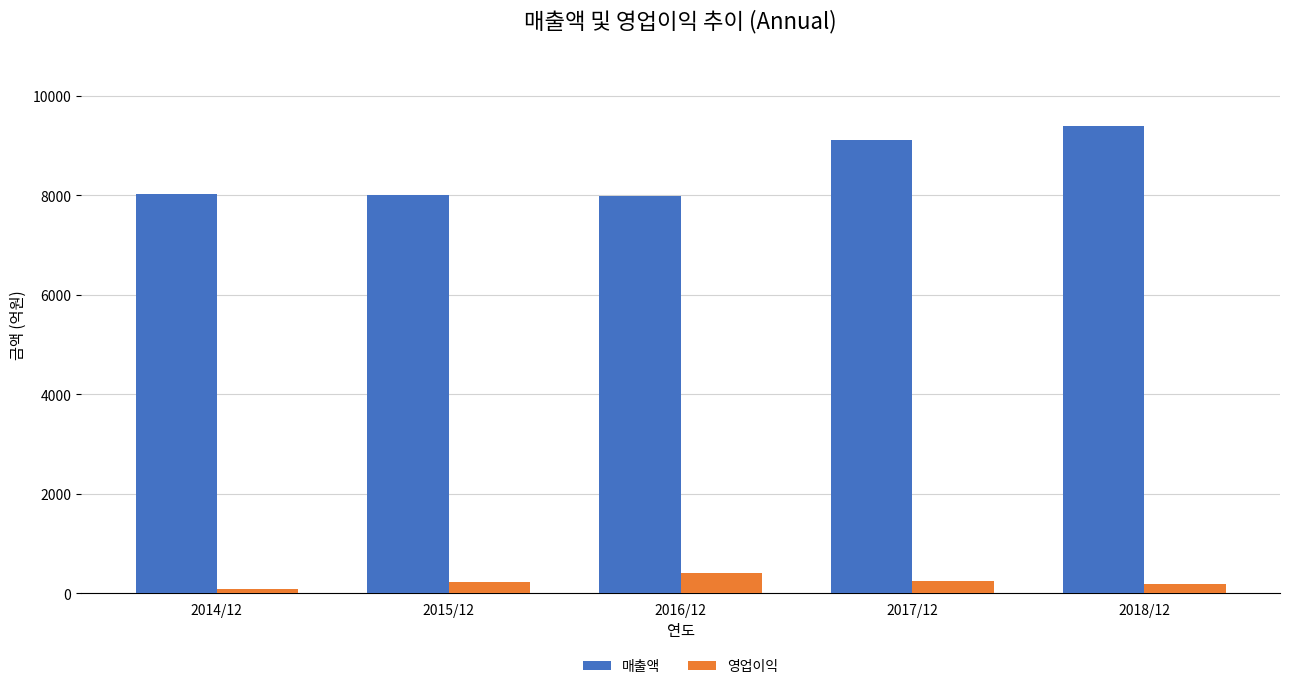

Rank the series by their maximum value, from highest to lowest.

매출액, 영업이익